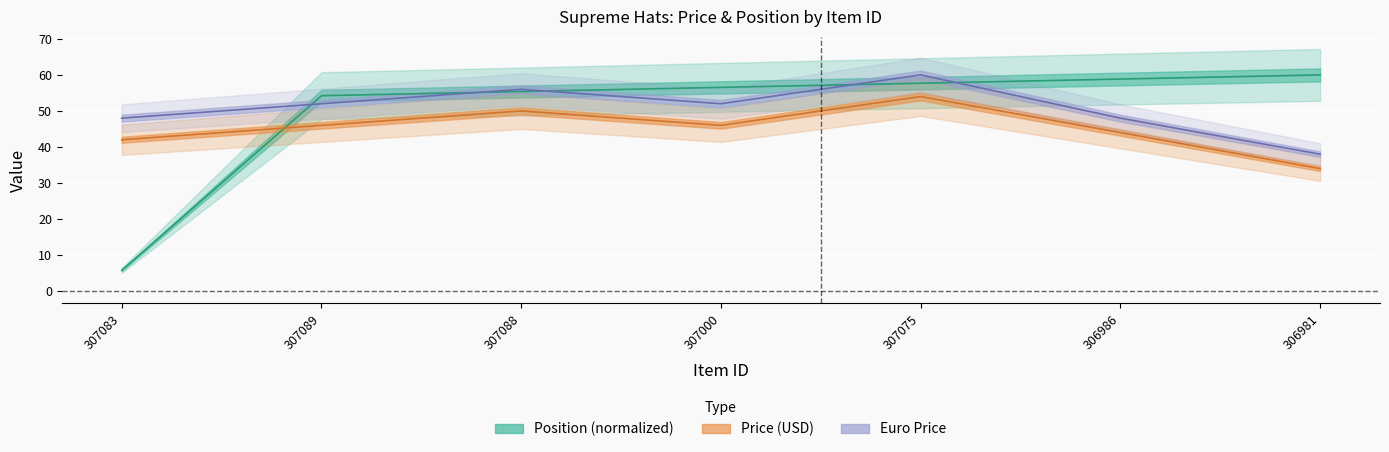

Does the chart display data point markers on the line(s)?

No